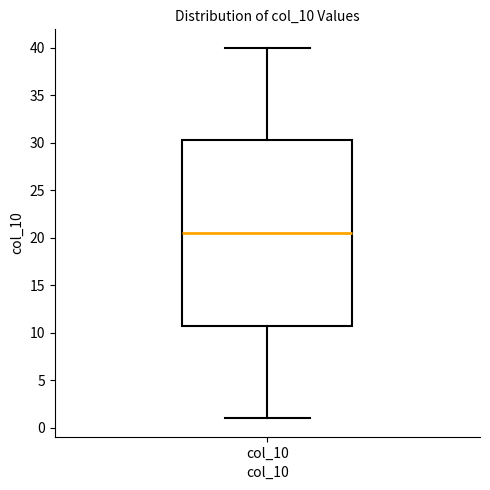

Where is the upper edge of the box for col_10 on the y-axis? The values are not printed on the chart, so give them approximately, as read against the axis.

30.5